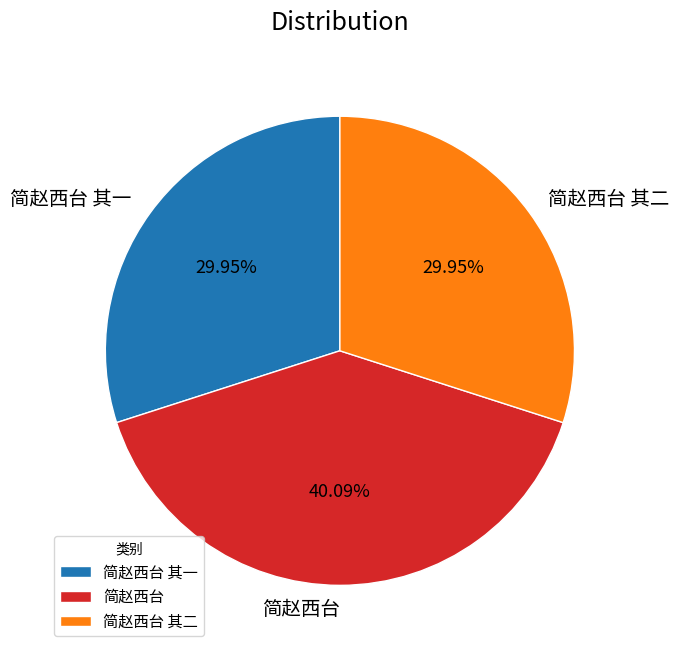

What percentage is NOT represented by 简赵西台 其一?

70.0%